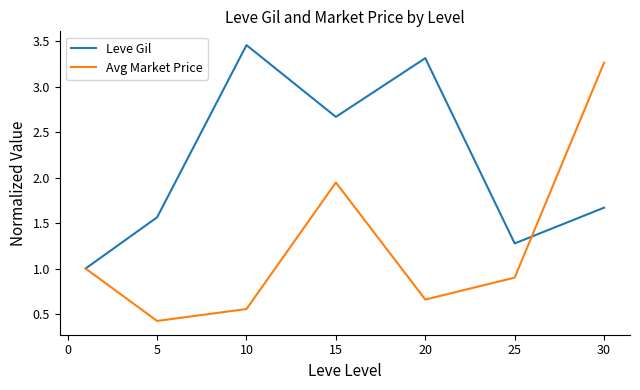

Which series has the largest total across all categories?

Leve Gil